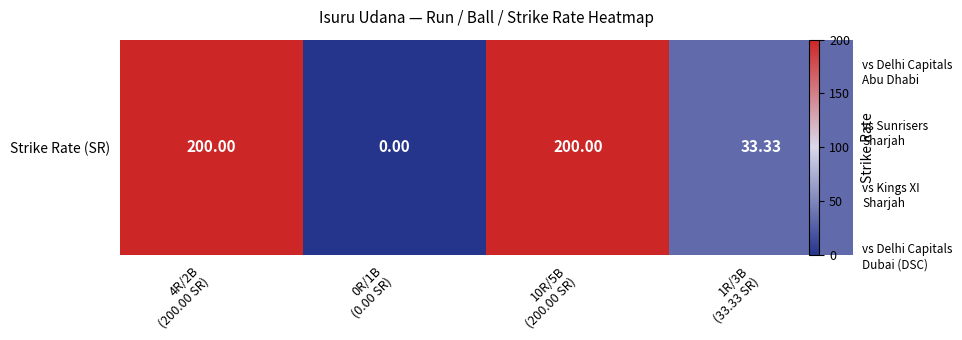

Reading right to left, extract all data points from this chart.

33.3	200.0	0.0	200.0